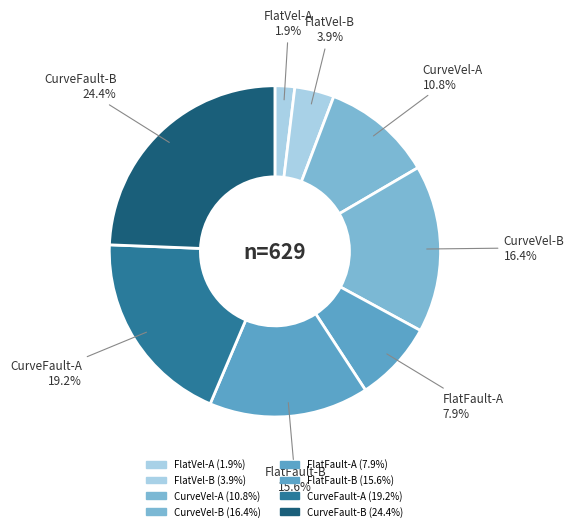

What portion of the pie excludes FlatFault-A?

92.1%